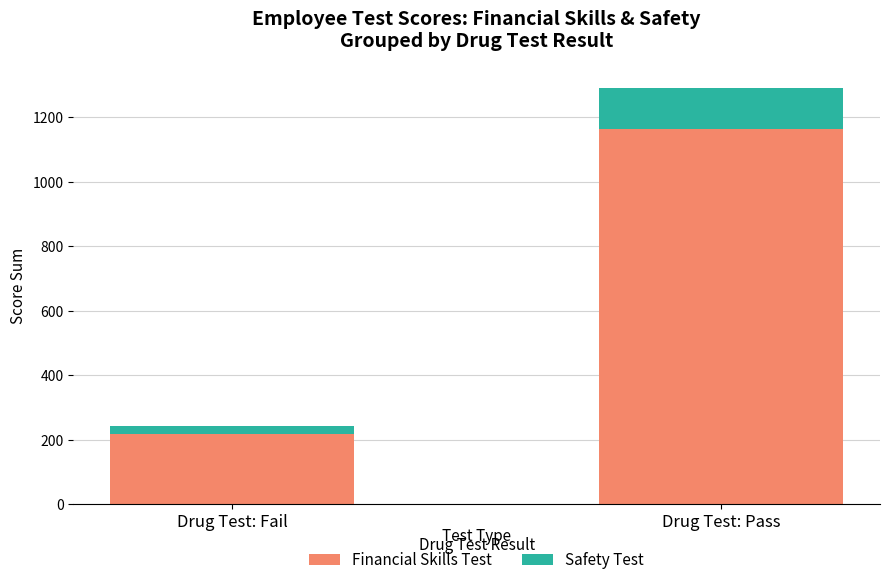

How many bars are there in total?

2